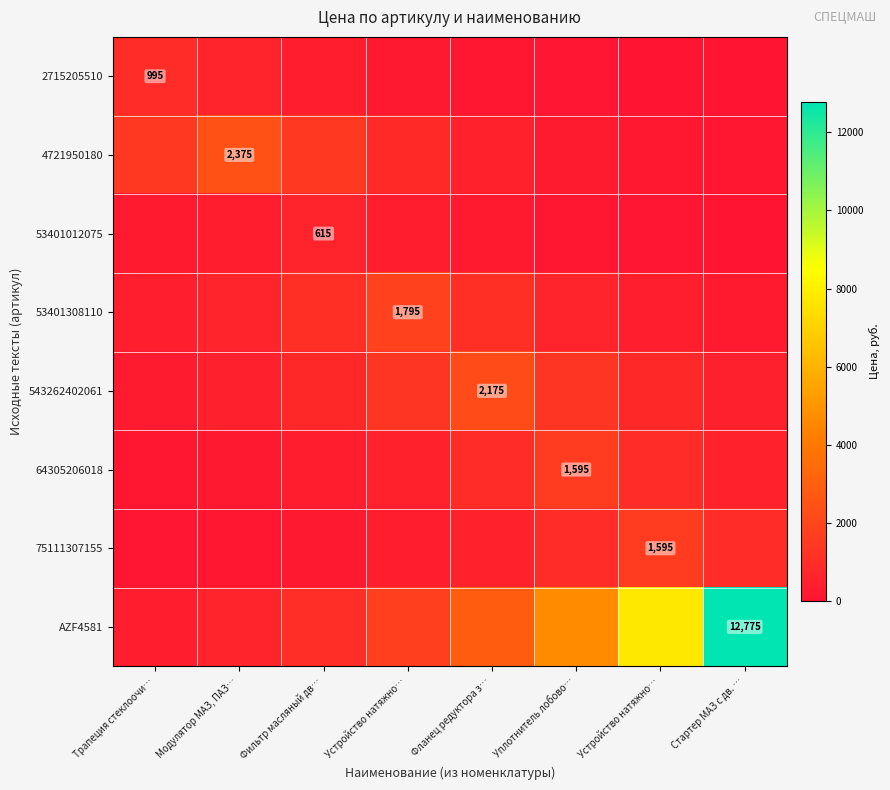

Between Устройство натяжно… and Стартер МАЗ с дв. …, which series saw the biggest shift?

AZF4581